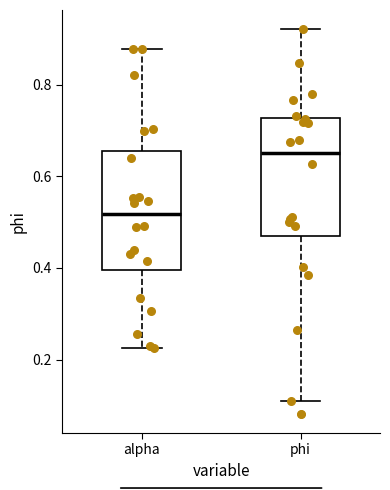

Where does the lower whisker of the box for alpha end on the y-axis? The values are not printed on the chart, so give them approximately, as read against the axis.

0.22